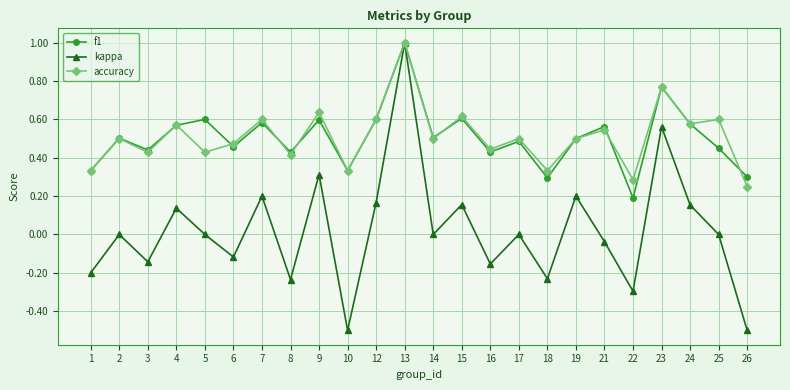

The value of kappa at 7 is 0.1. True or false?

False